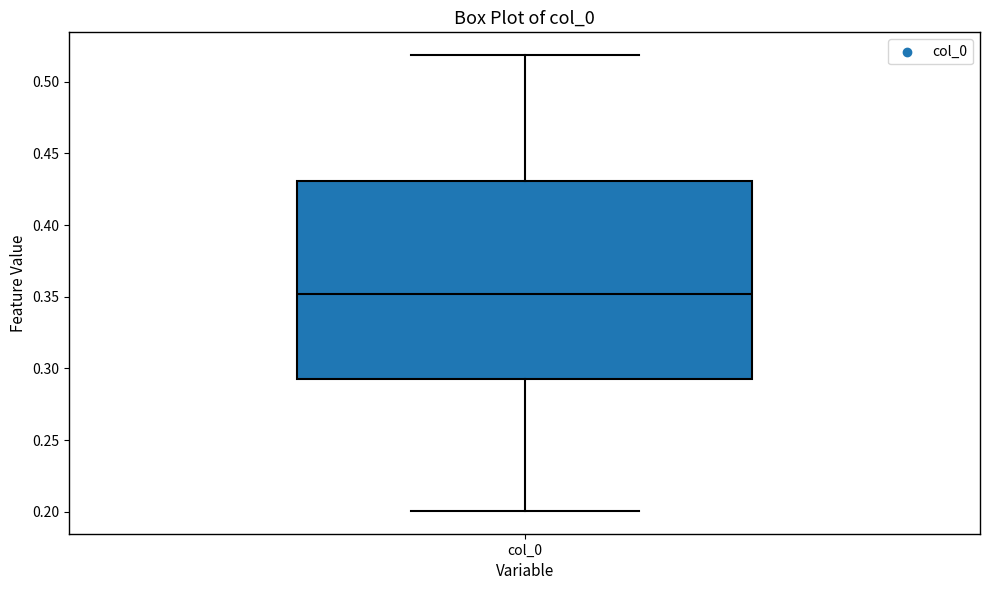

Read this box plot against the y-axis: the position of the median line, the range covered by the box, and the ends of both whiskers. The values are not printed on the chart, so give them approximately, as read against the axis.

median 0.35, box 0.29 to 0.43, whiskers 0.20 to 0.52